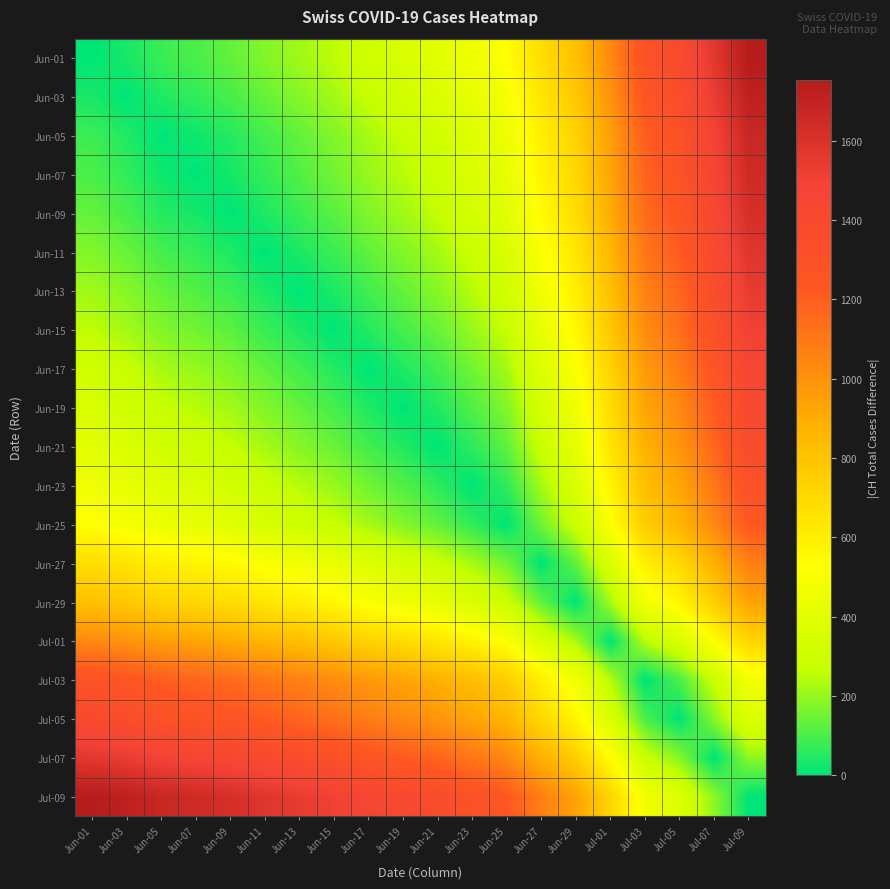

What is the difference between the highest and lowest values at Jun-23?

1295